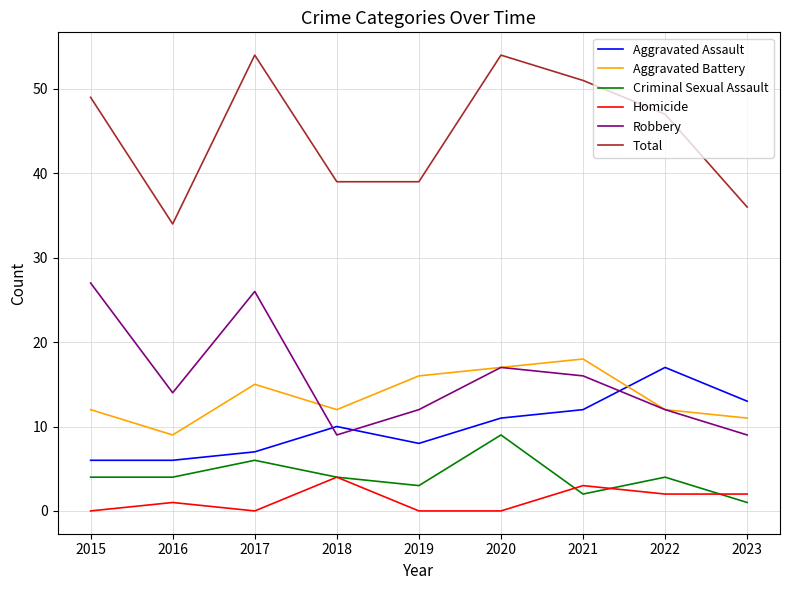

The Criminal Sexual Assault series shows 4 at 2018. True or false?

True